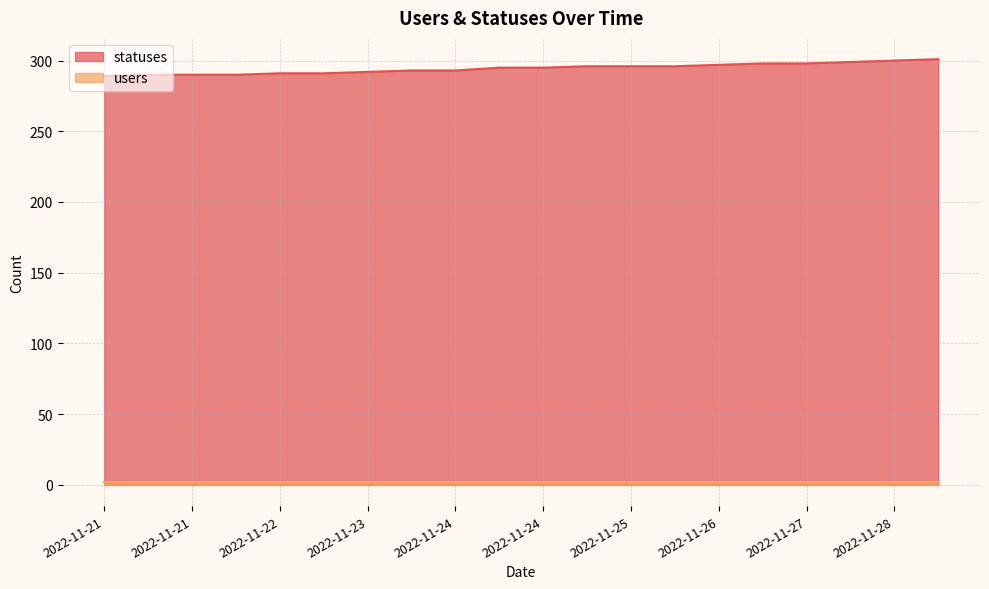

Does the chart display data point markers on the line(s)?

No